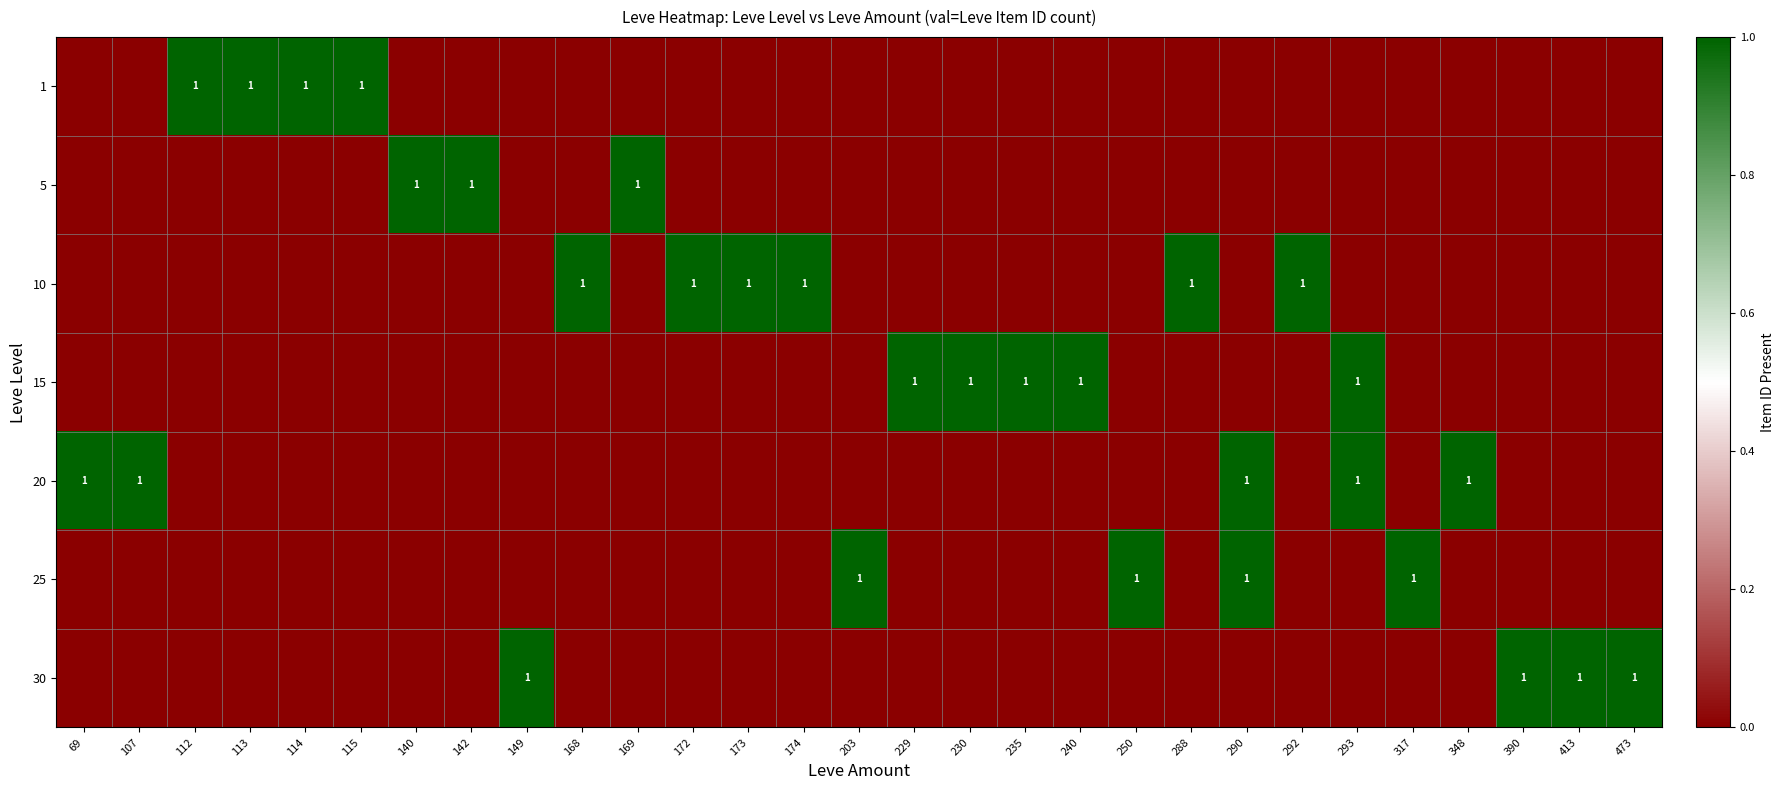

Is it true that 20 equals 1 at 69?

True